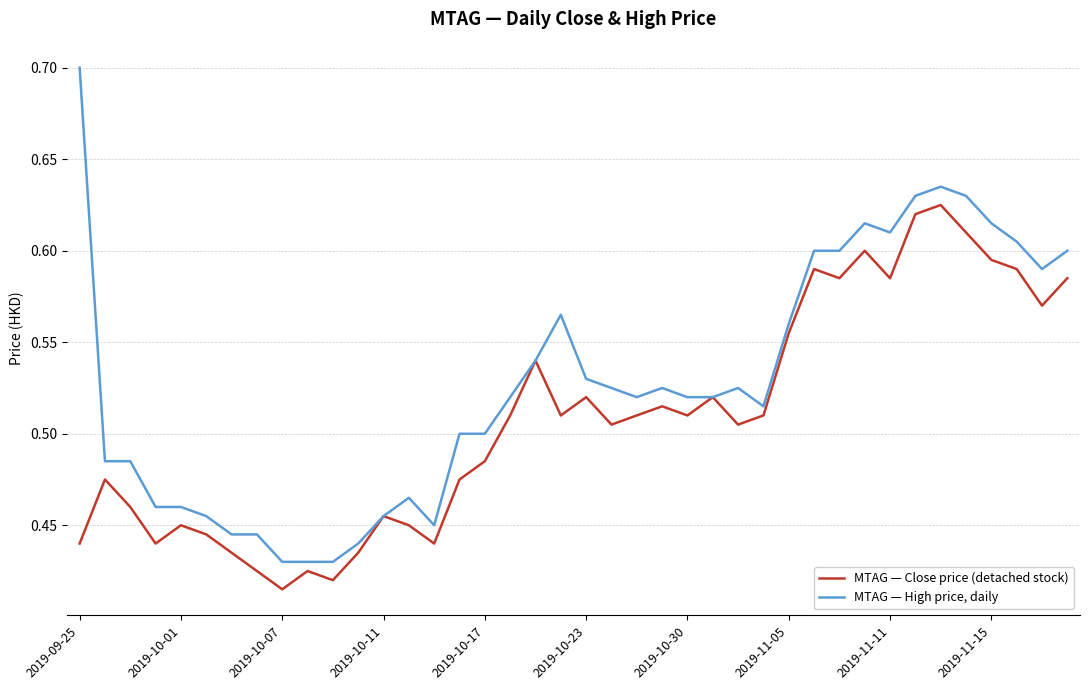

Which series has the widest spread of values?

MTAG — High price, daily